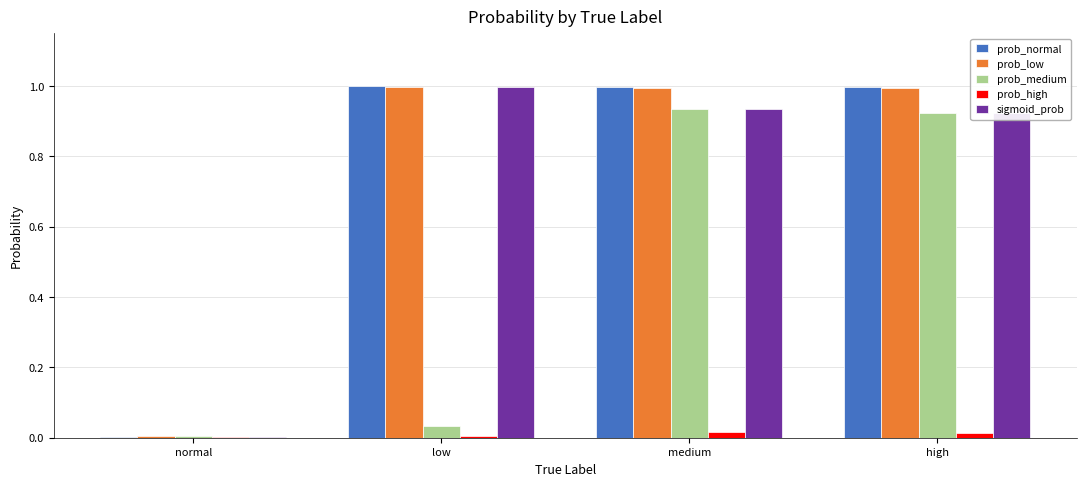

Does the chart contain stacked bars?

No